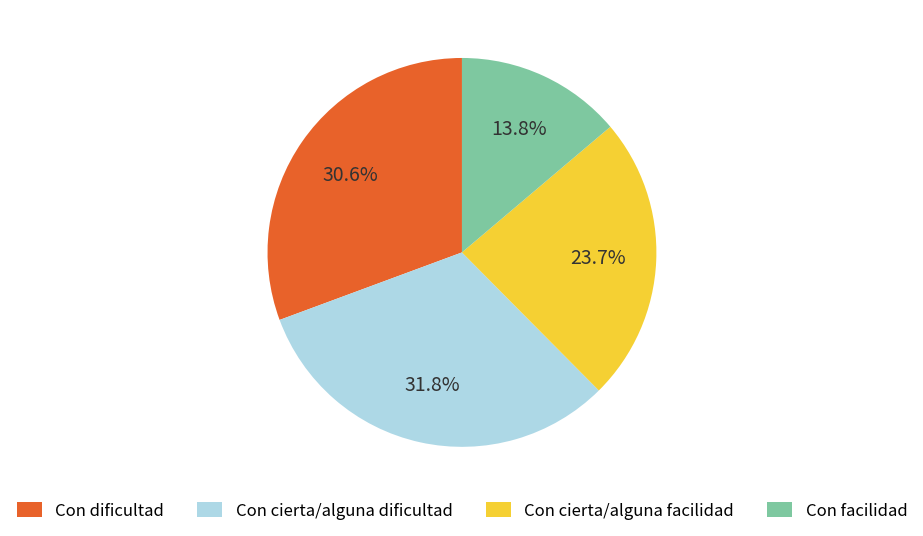

Which slice is the largest?

Con cierta/alguna dificultad